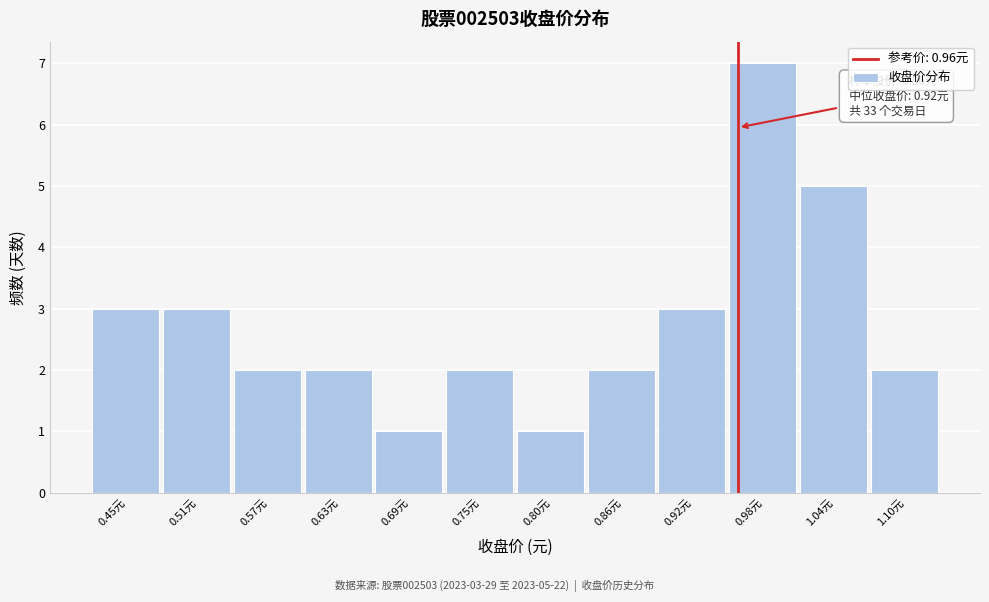

Over which range of the x-axis is the bar tallest?

0.95 to 1.01